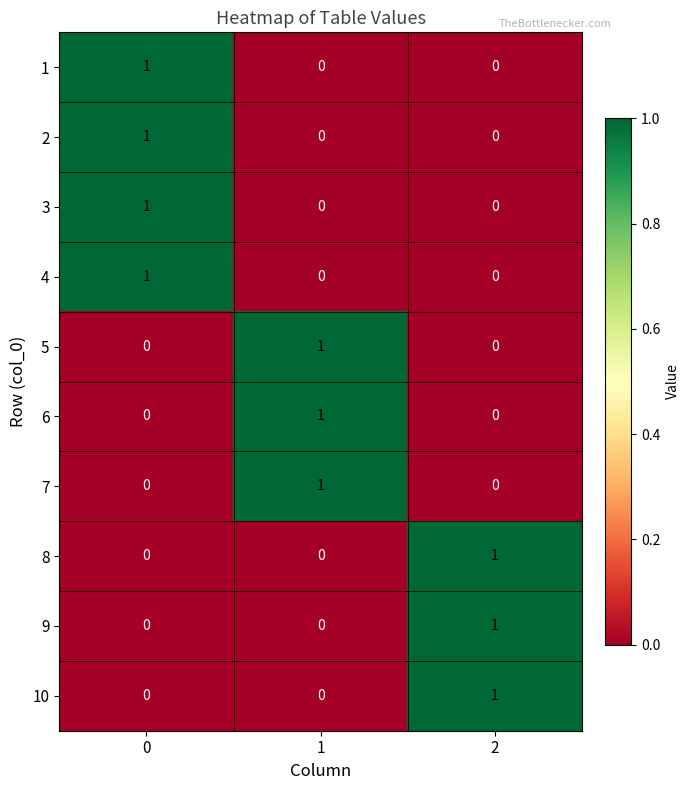

What is the total value across all series at 0?

4